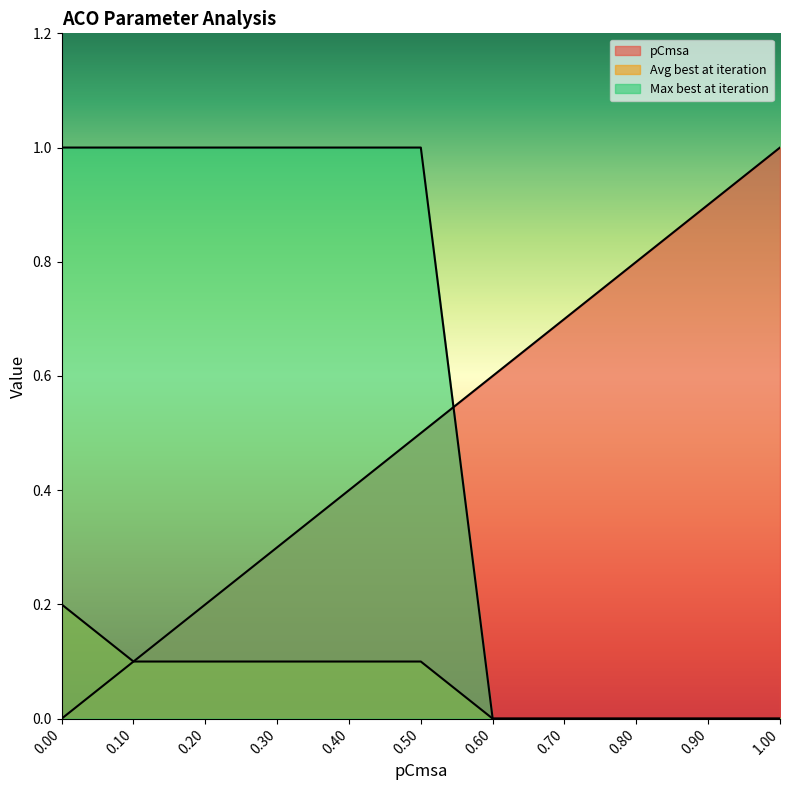

What is the sum of all pCmsa values?

5.5